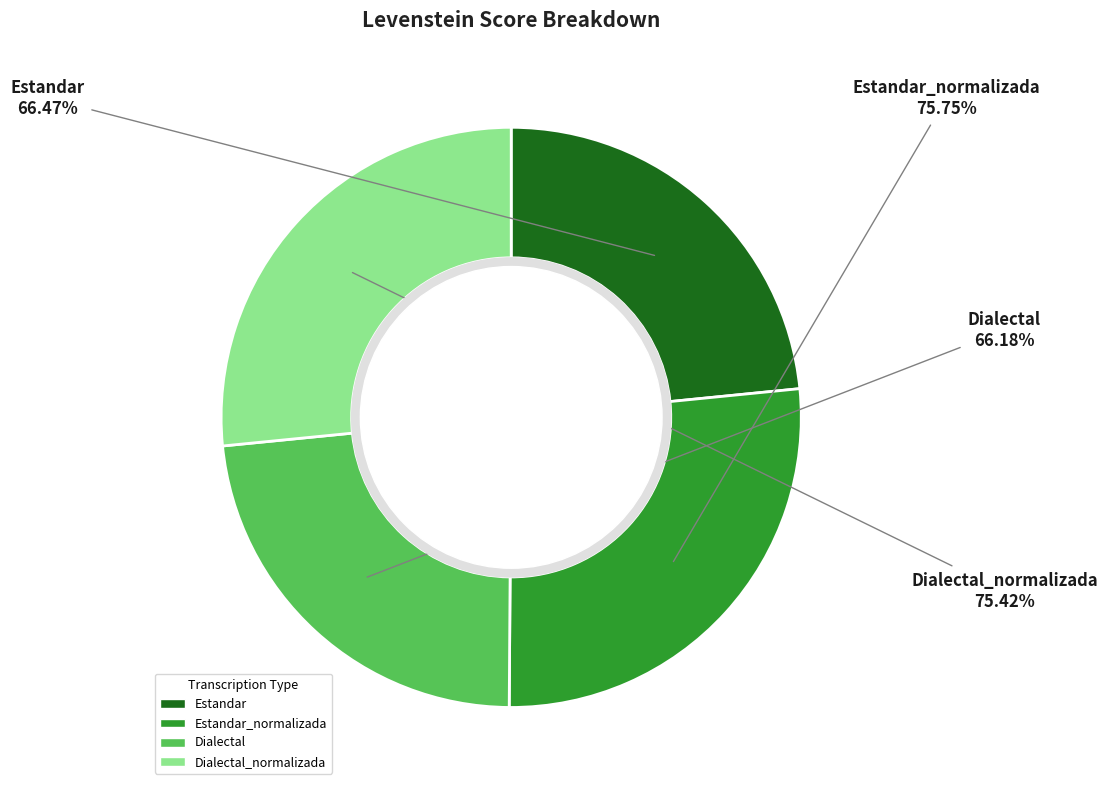

The Dialectal slice represents 35% of the pie. True or false?

False